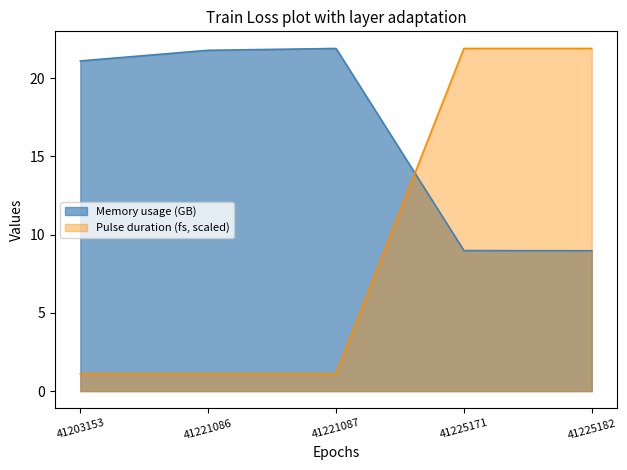

What is the highest value of the Memory (KB) series?

21.9